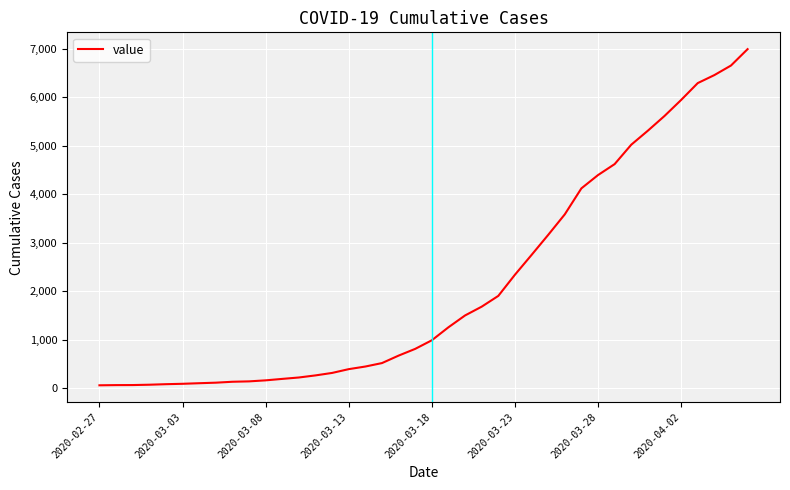

What is the maximum value shown in the chart?

6994